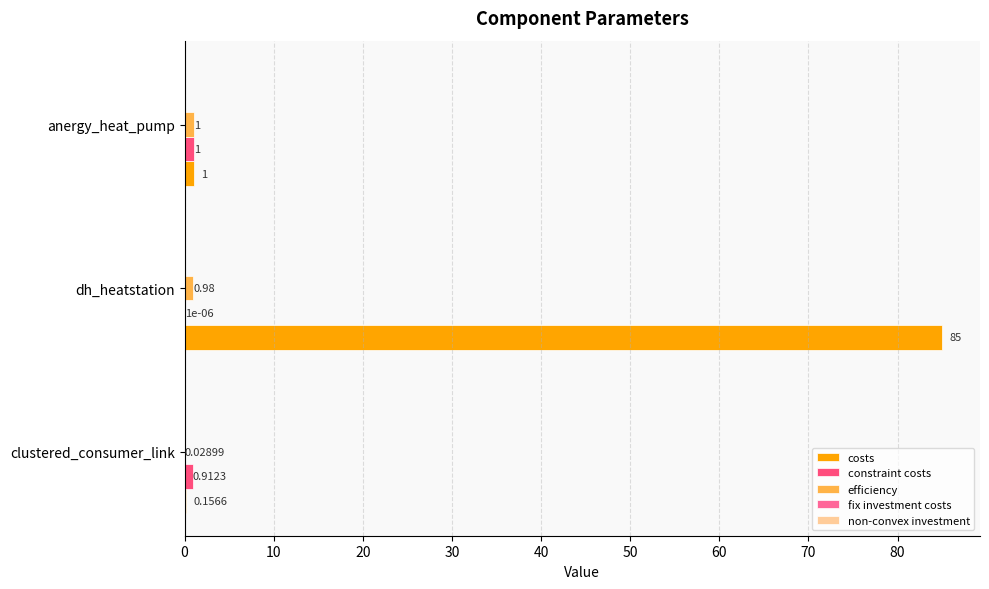

How many categories are shown in the chart?

3